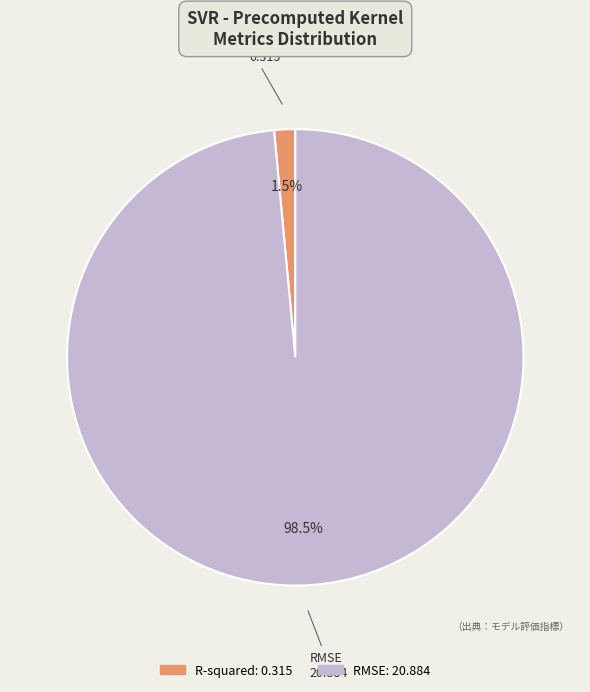

Which slice is the smallest?

R-squared